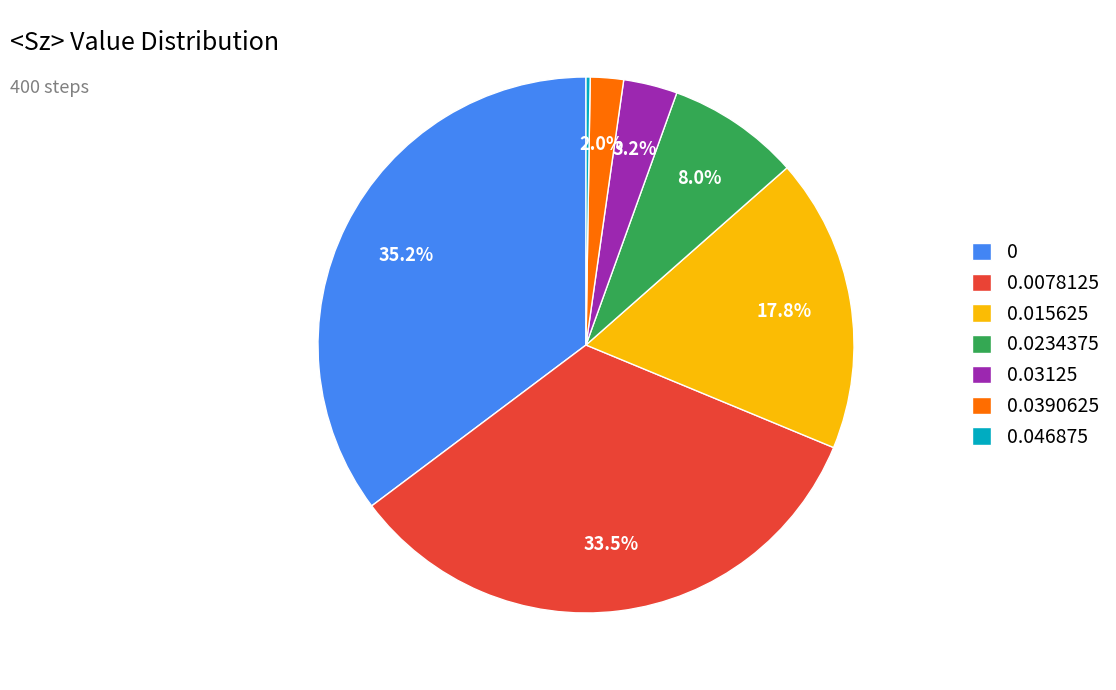

What percentage do 0 and 0.03125 together represent?

38.5%